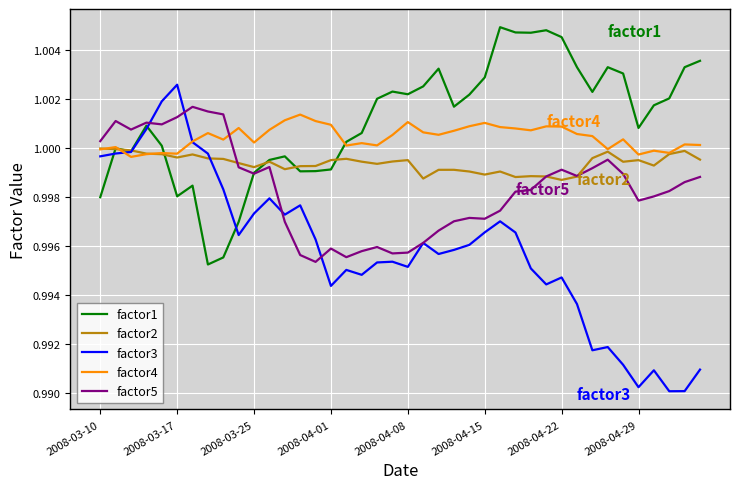

Which series has the largest total across all categories?

factor1